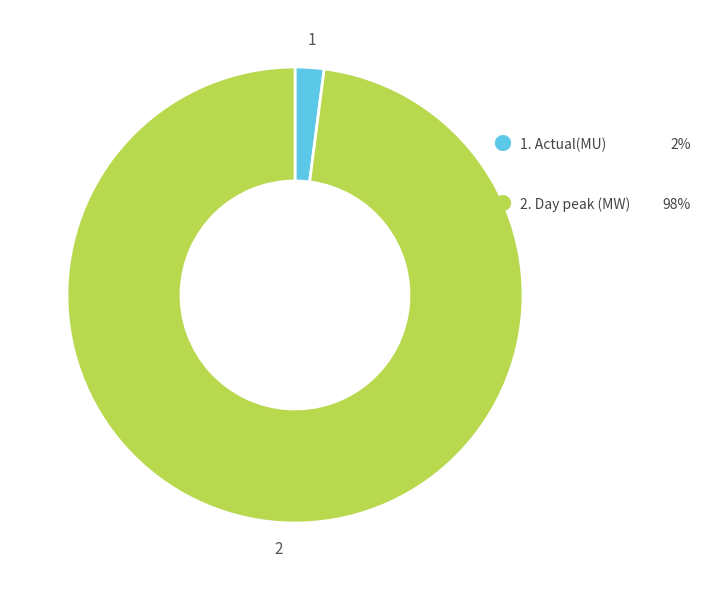

Does any single category account for the majority?

Yes